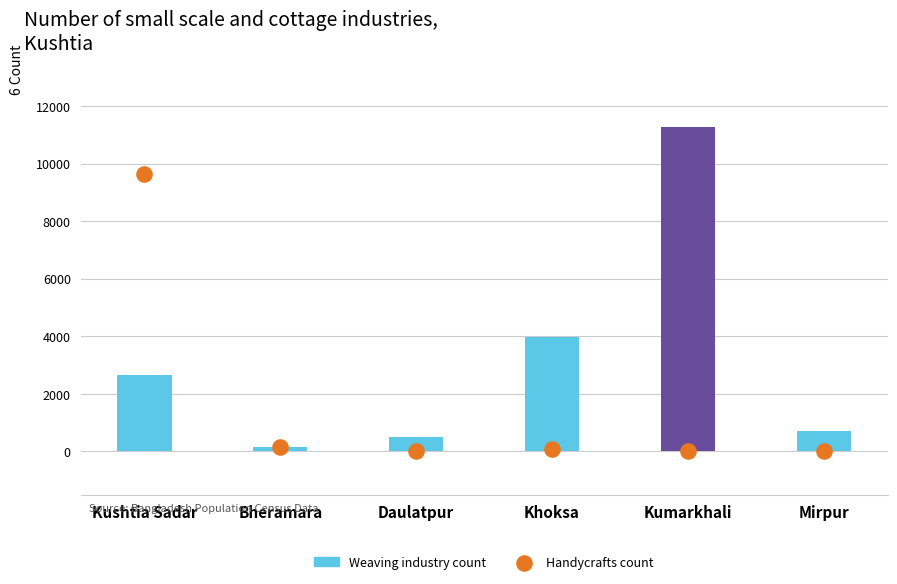

Is the value of Handycrafts count at Daulatpur greater than the value of Weaving industry count at Bheramara?

No